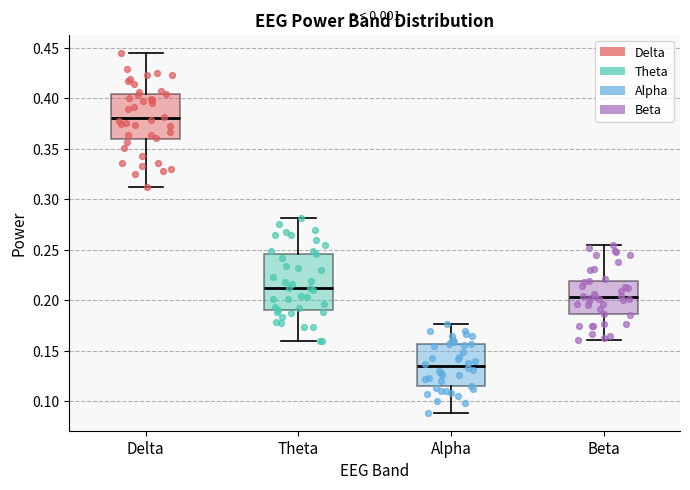

Which box has the lowest median line?

Alpha